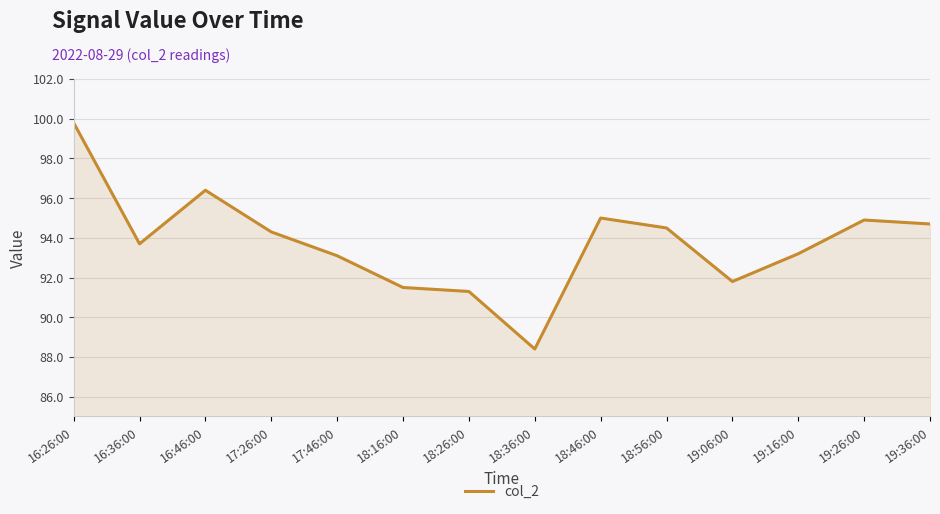

What is the difference between the maximum and minimum values?

11.4